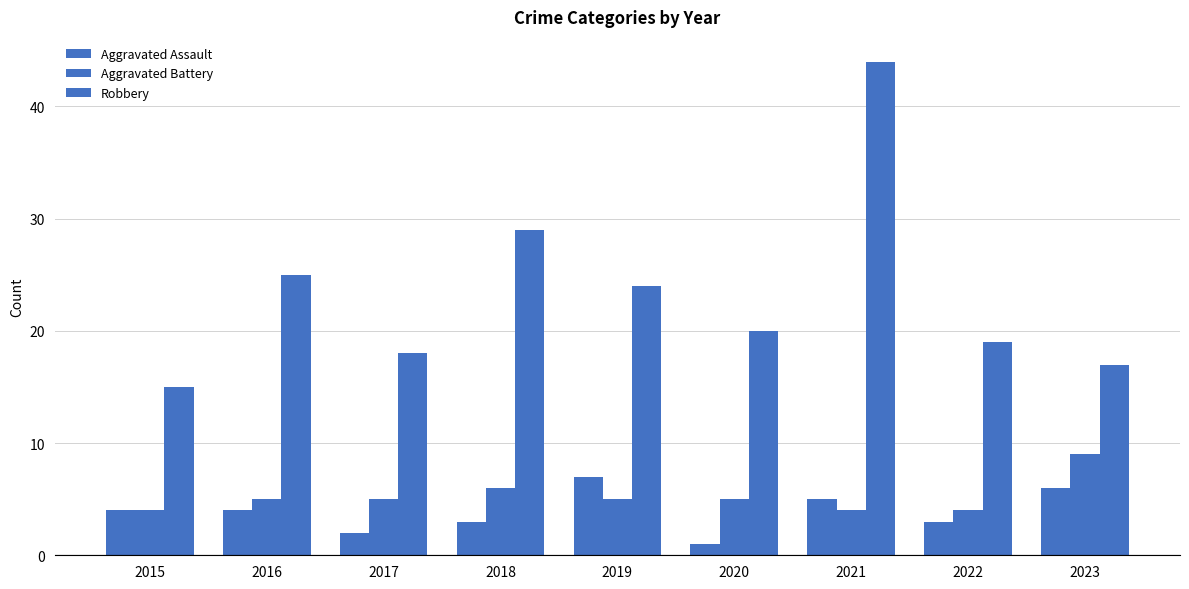

Does the chart contain stacked bars?

No